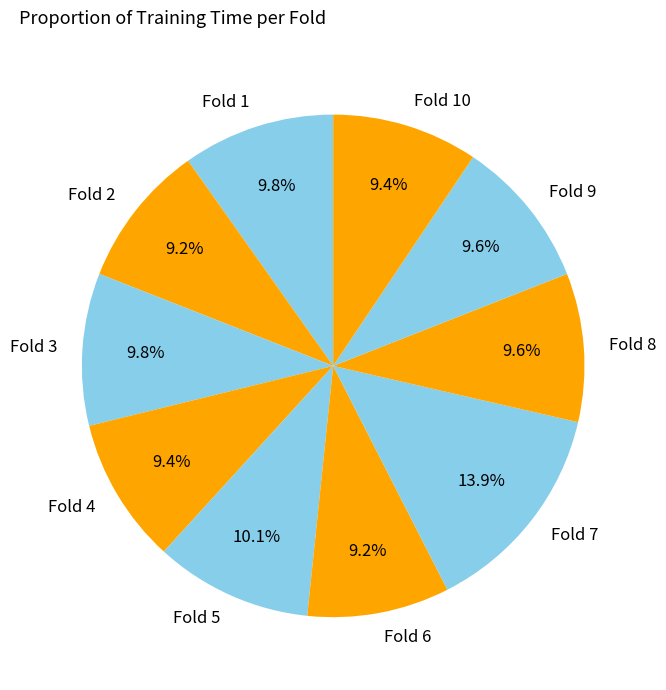

Which slice is the largest?

Fold 7